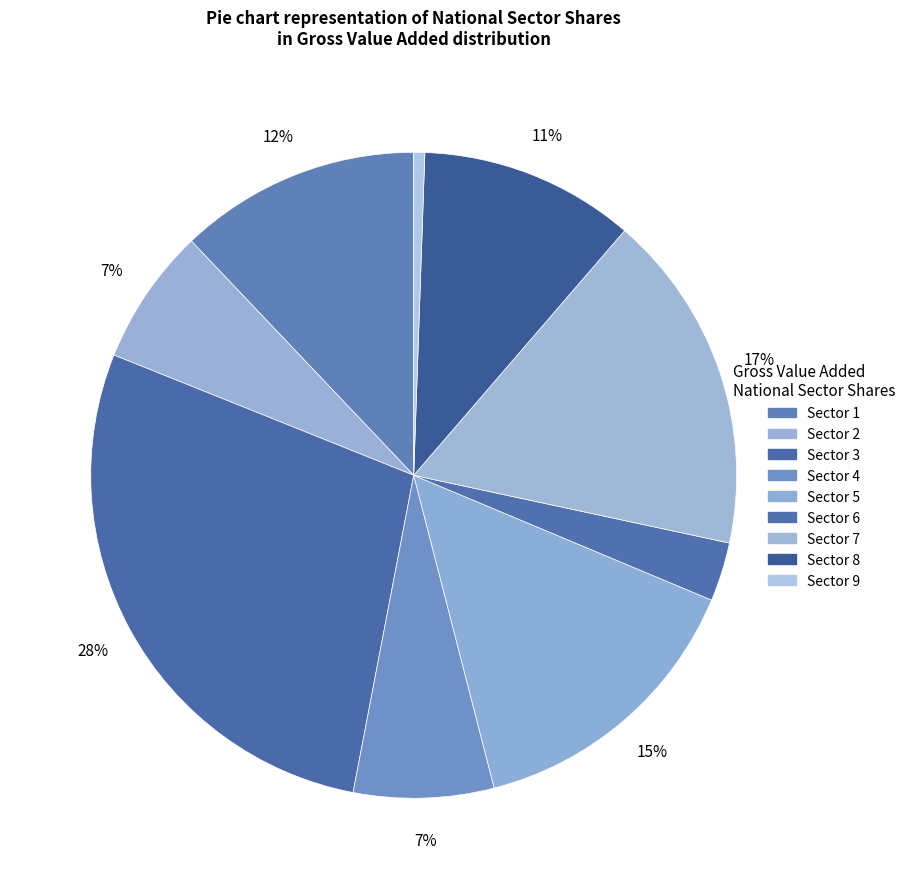

How many slices are in this pie chart?

9